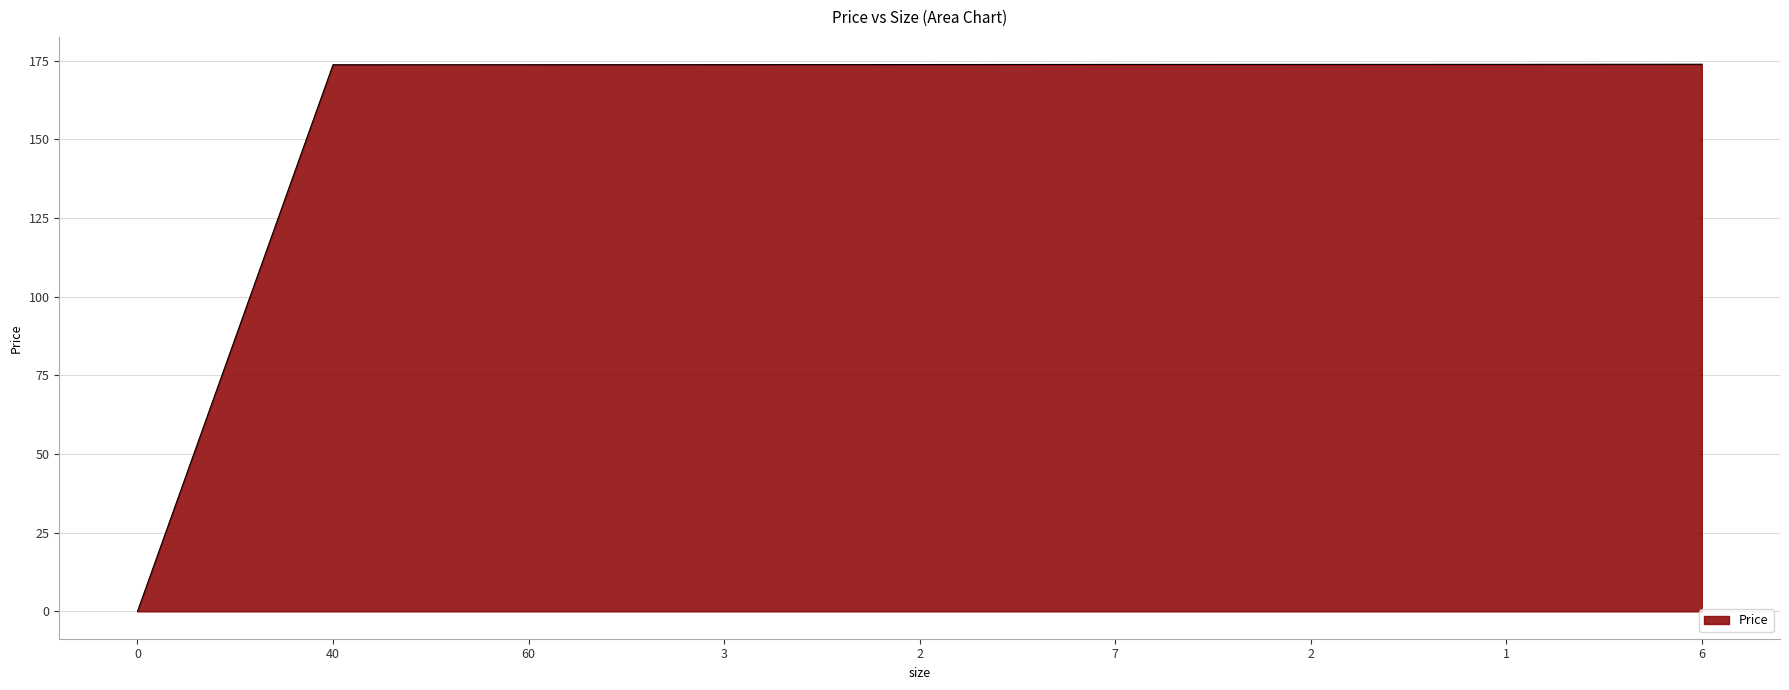

At which label does the data first exceed 173?

40